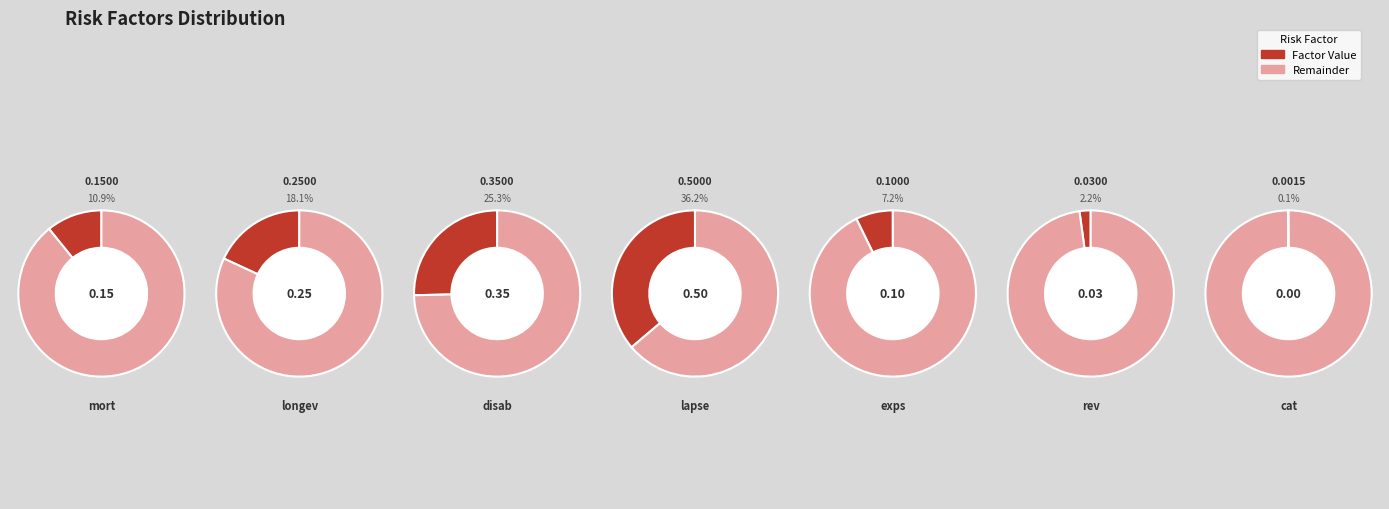

How many slices are in this pie chart?

7